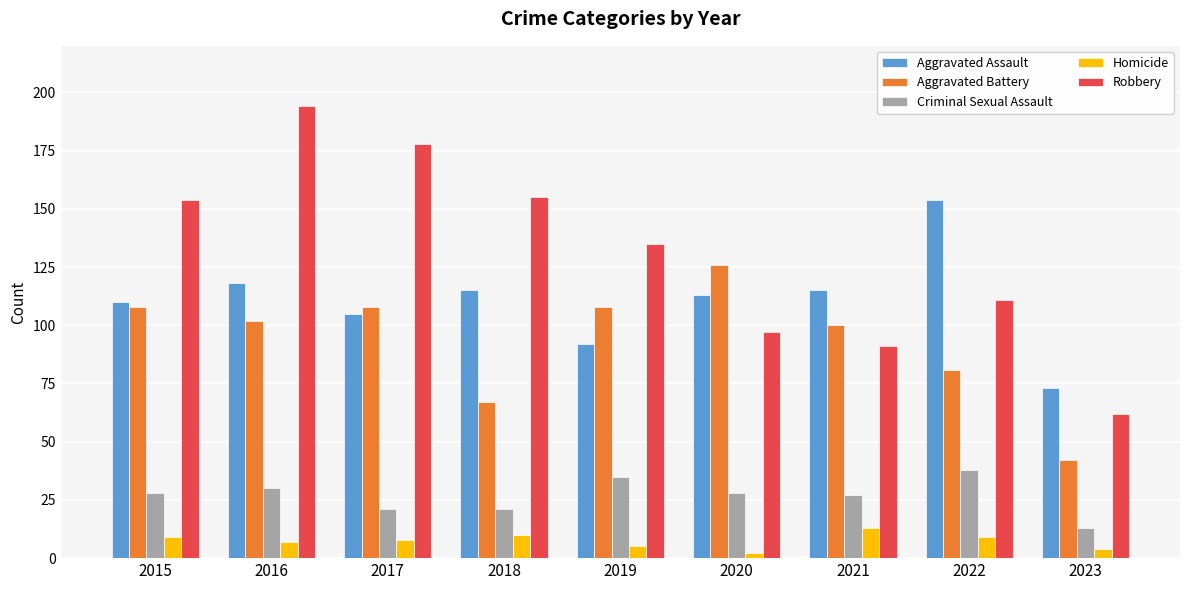

Rank the series by their maximum value, from lowest to highest.

Homicide, Criminal Sexual Assault, Aggravated Battery, Aggravated Assault, Robbery